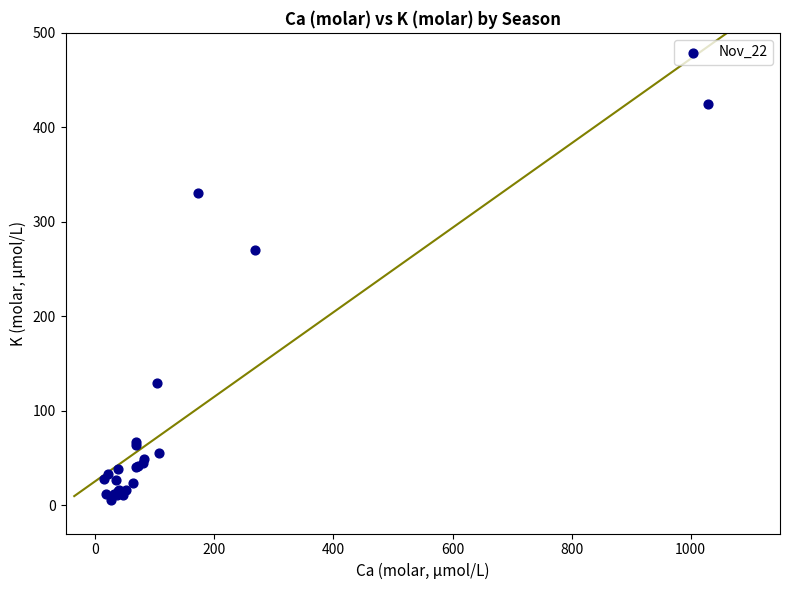

What Y value in the scatter plot is closest to 215?

270.3